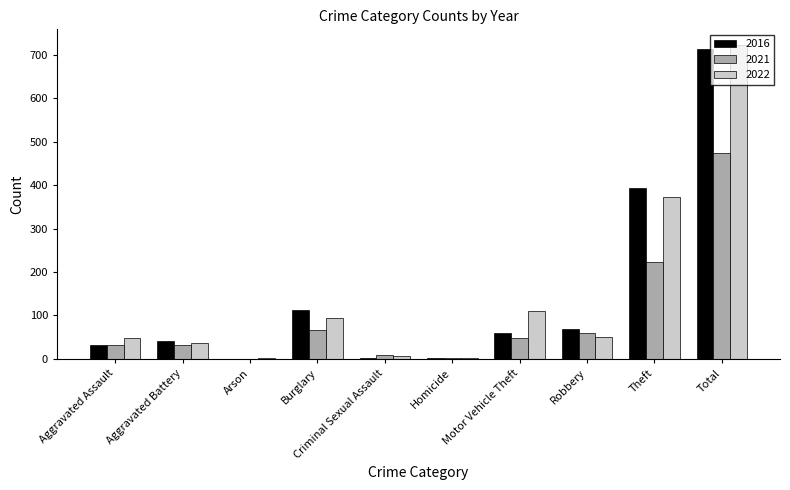

Is the value of 2022 at Criminal Sexual Assault greater than the value of 2021 at Arson?

Yes